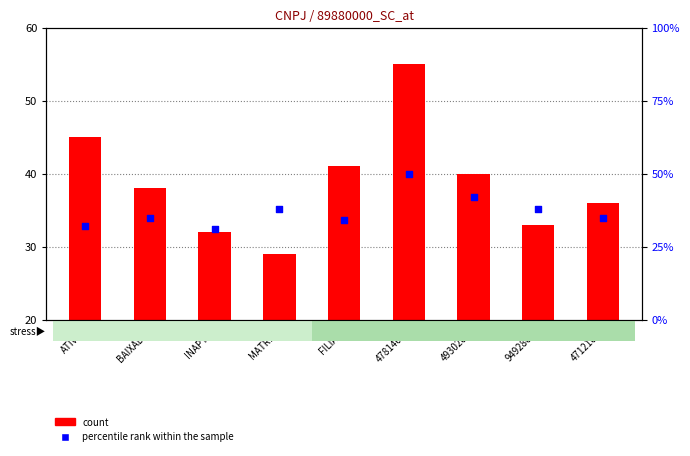

Which series contains the lowest Y value?

count